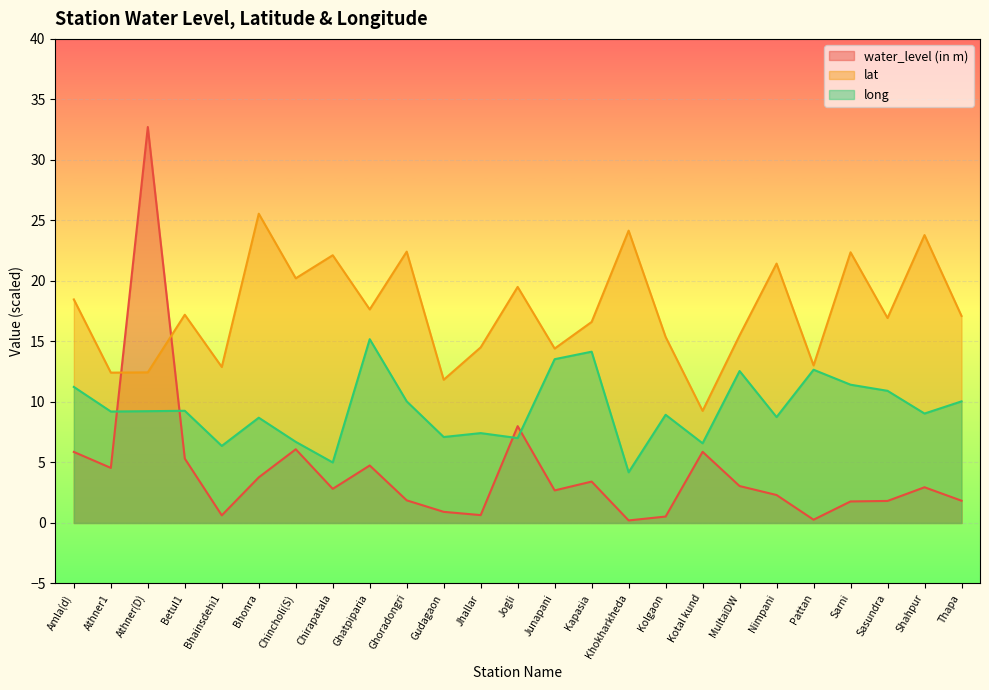

What is the maximum value shown in the chart?

32.7